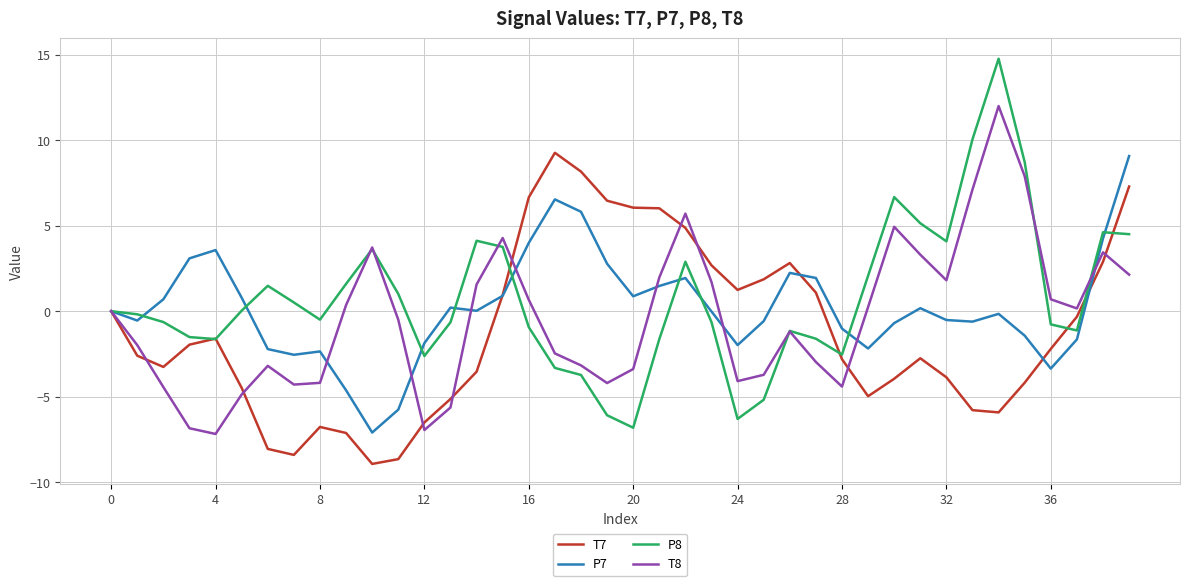

Which series has the largest range (max minus min)?

P8